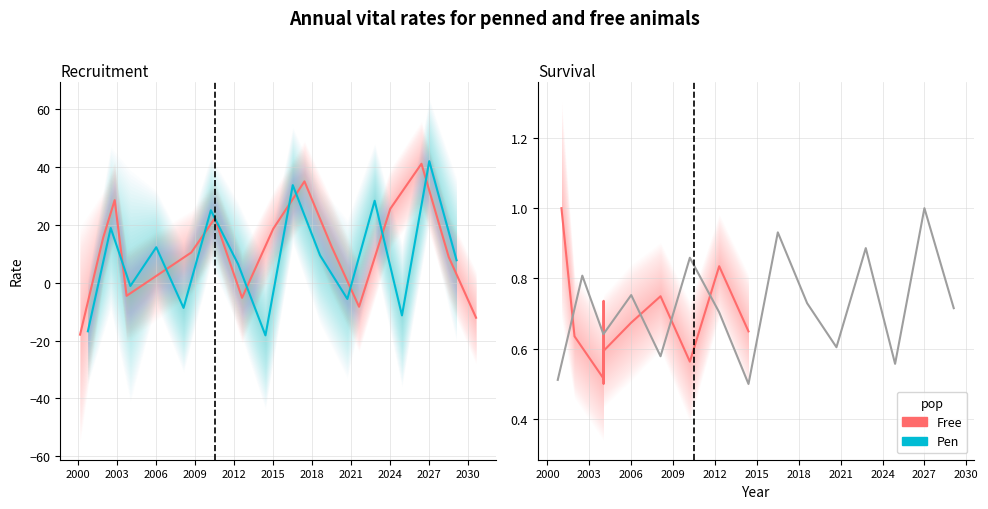

What are all the series names shown in the legend?

Free, Pen